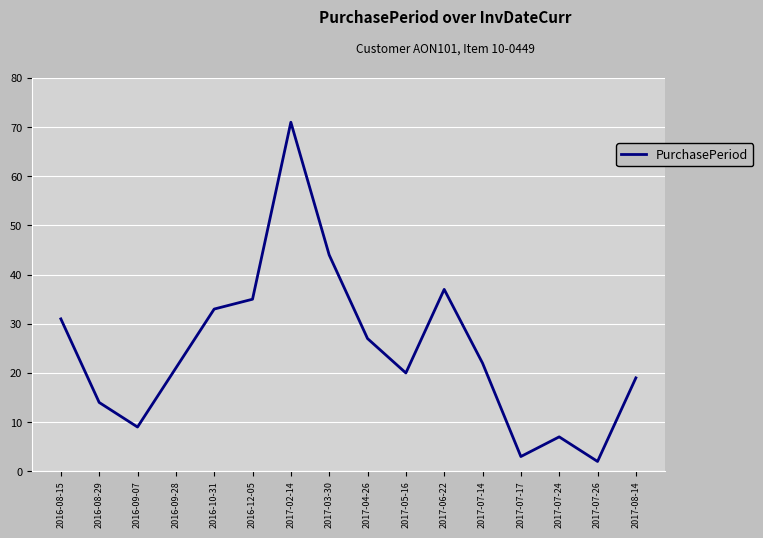

What is the difference between the maximum and minimum values?

69